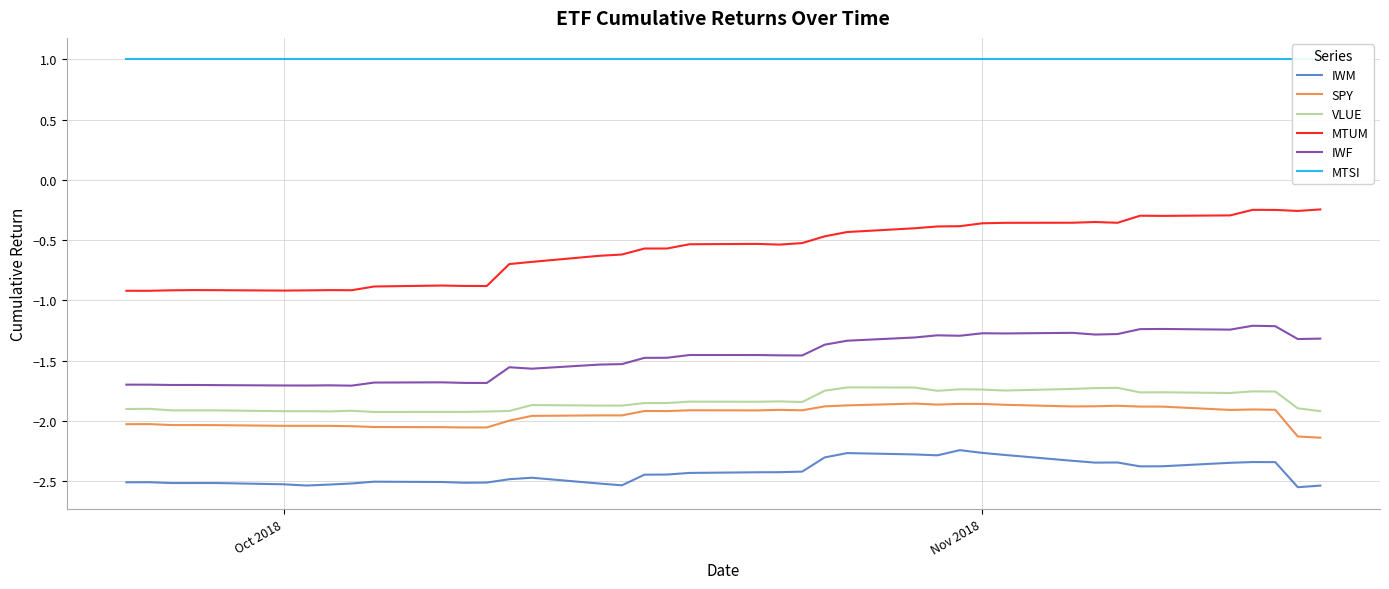

At how many categories does at least one series exceed -2?

40